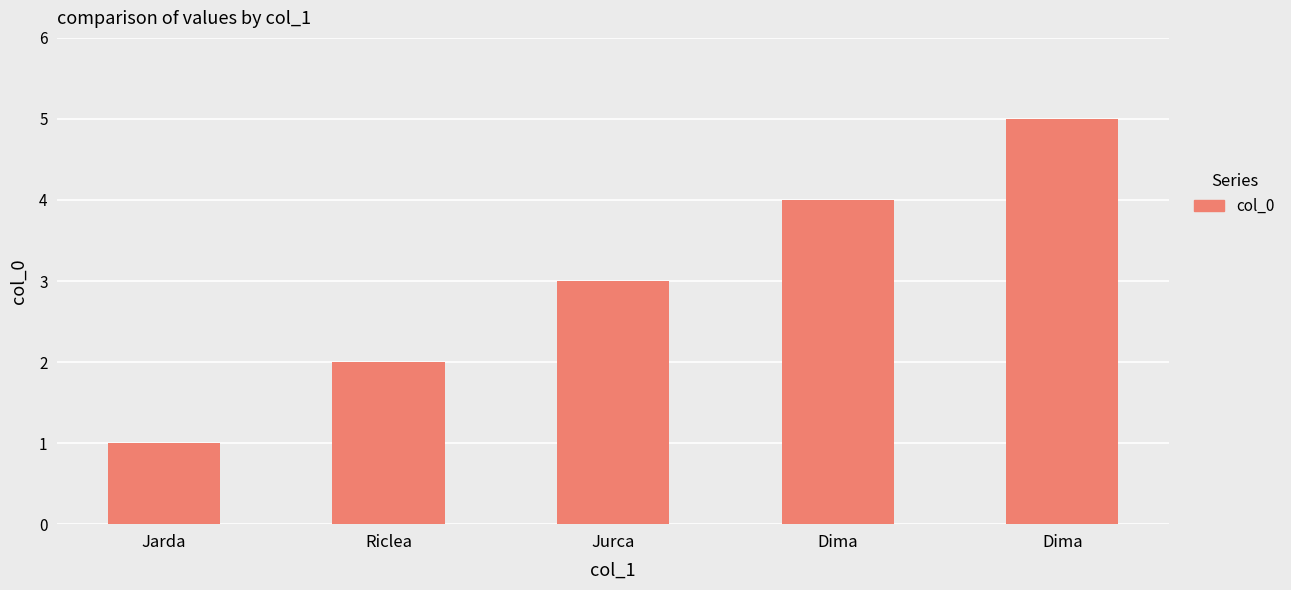

What is the maximum value shown in the chart?

5